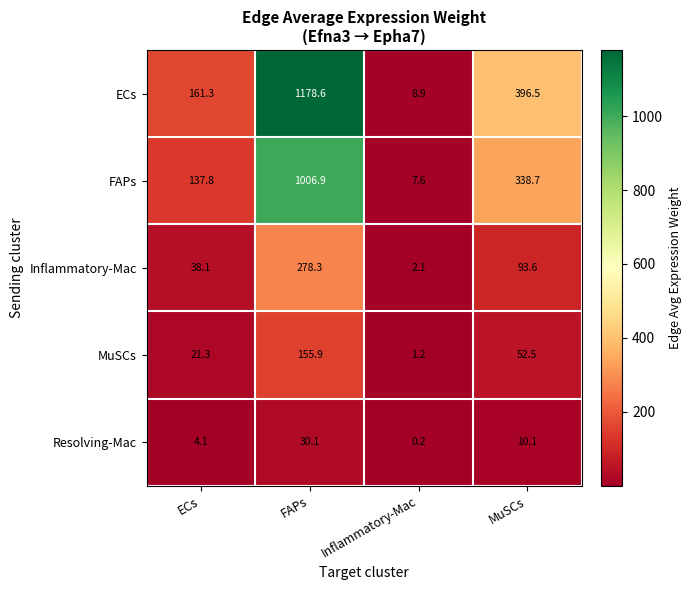

What is the difference between the maximum and second lowest values in the Inflammatory-Mac series?

240.2